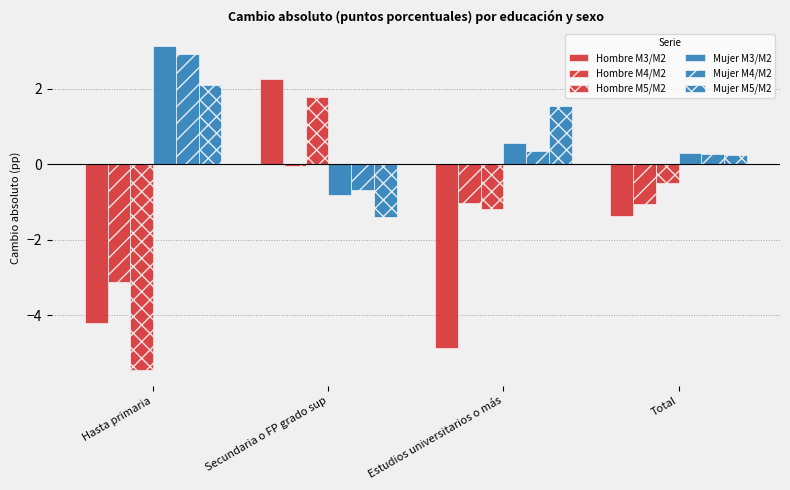

How many data points in Hombre M4/M2 are above -1?

1